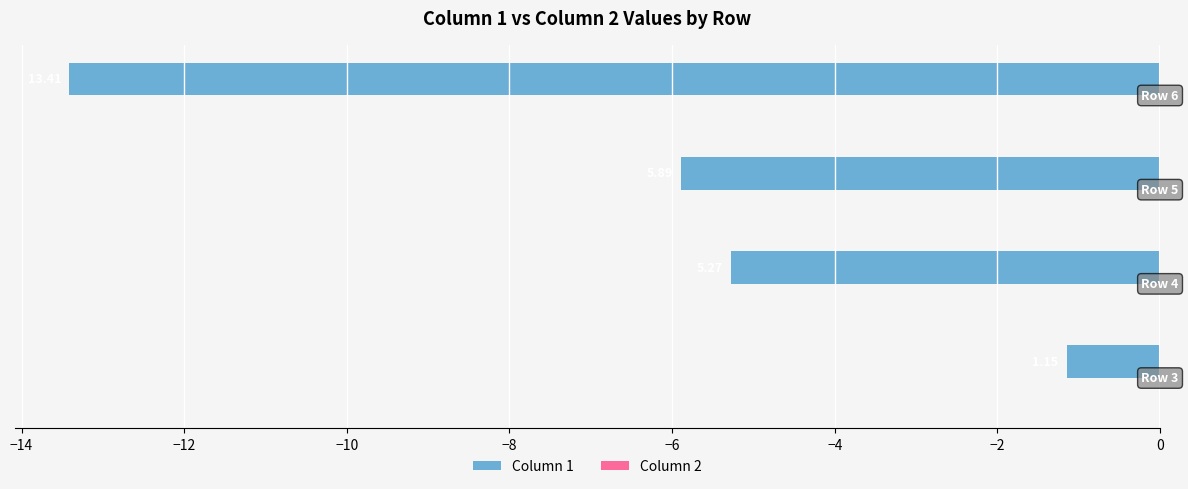

Does the chart contain any negative values?

Yes